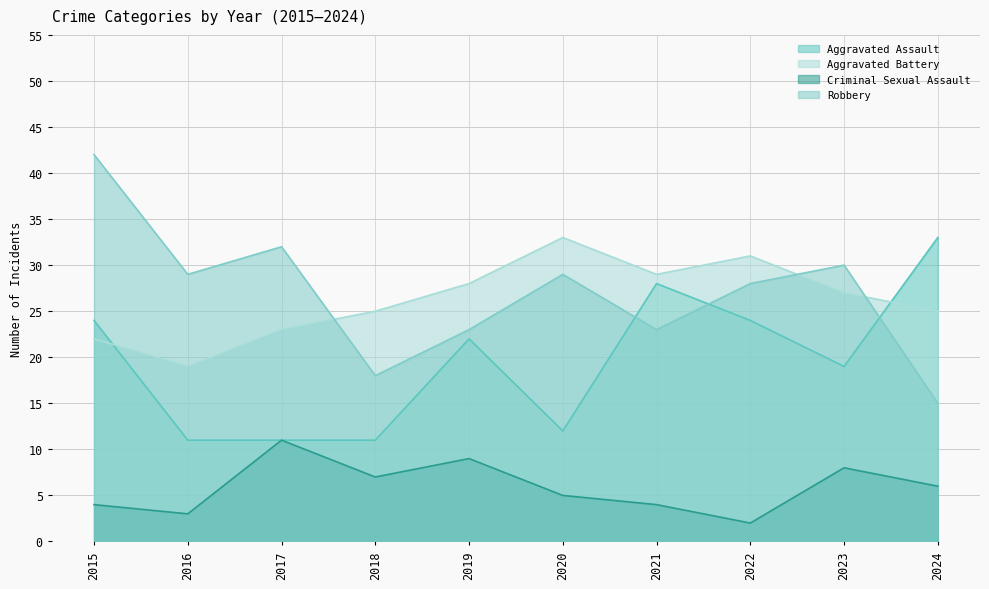

Where is Robbery nearest to the value 28?

2022